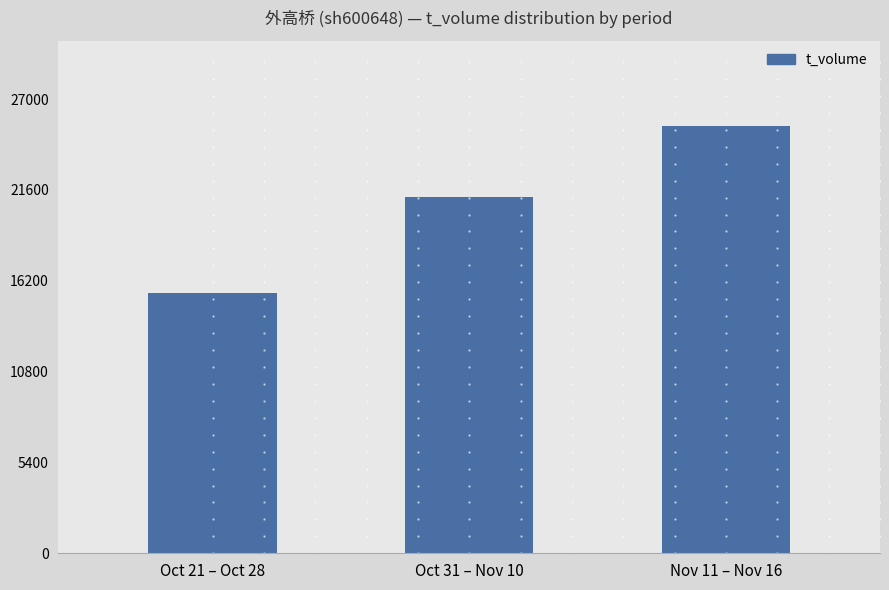

What is the approximate value at Oct 31 – Nov 10?

21168